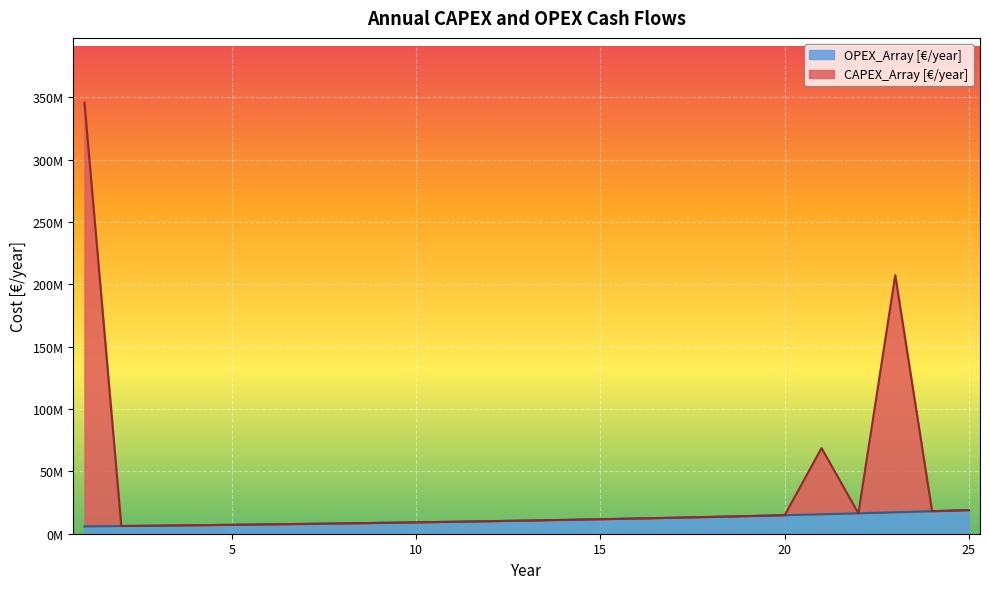

True or false: OPEX_Array and CAPEX_Array intersect in this chart.

False